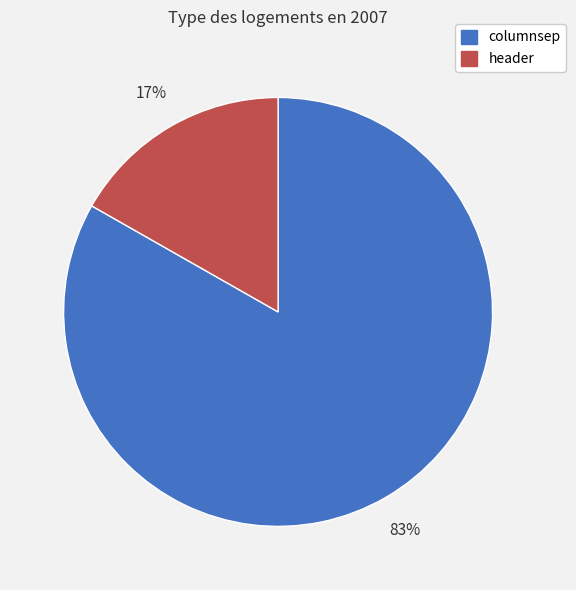

How many segments does this pie chart have?

2